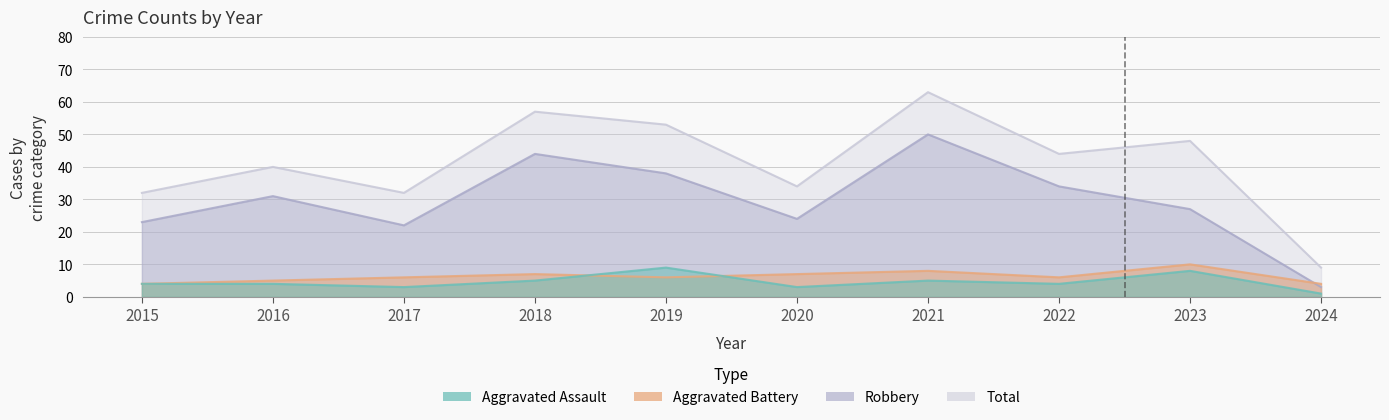

Reading right to left, transcribe all the data shown in this chart.

Aggravated Assault: 2024=1	2023=8	2022=4	2021=5	2020=3	2019=9	2018=5	2017=3	2016=4	2015=4
Aggravated Battery: 2024=4	2023=10	2022=6	2021=8	2020=7	2019=6	2018=7	2017=6	2016=5	2015=4
Robbery: 2024=3	2023=27	2022=34	2021=50	2020=24	2019=38	2018=44	2017=22	2016=31	2015=23
Total: 2024=9	2023=48	2022=44	2021=63	2020=34	2019=53	2018=57	2017=32	2016=40	2015=32